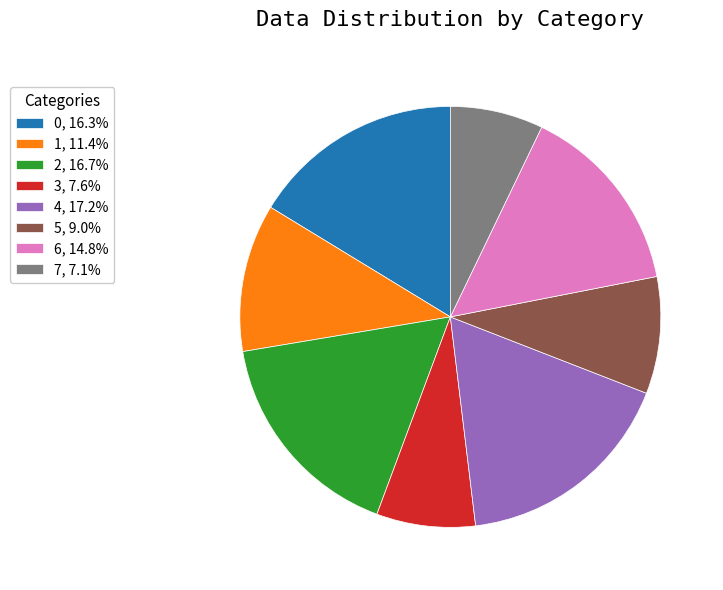

What is the ratio of the value at 2, 16.7% to the value at 3, 7.6%?

2.2